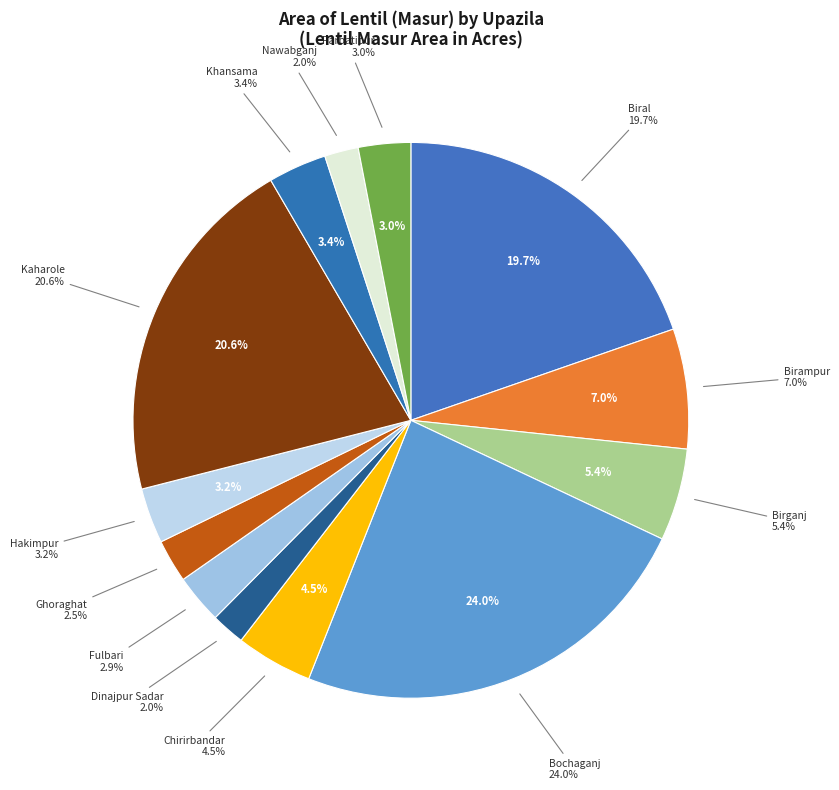

Rank the categories by value from lowest to highest.

Dinajpur Sadar, Nawabganj, Ghoraghat, Fulbari, Parbatipur, Hakimpur, Khansama, Chirirbandar, Birganj, Birampur, Biral, Kaharole, Bochaganj